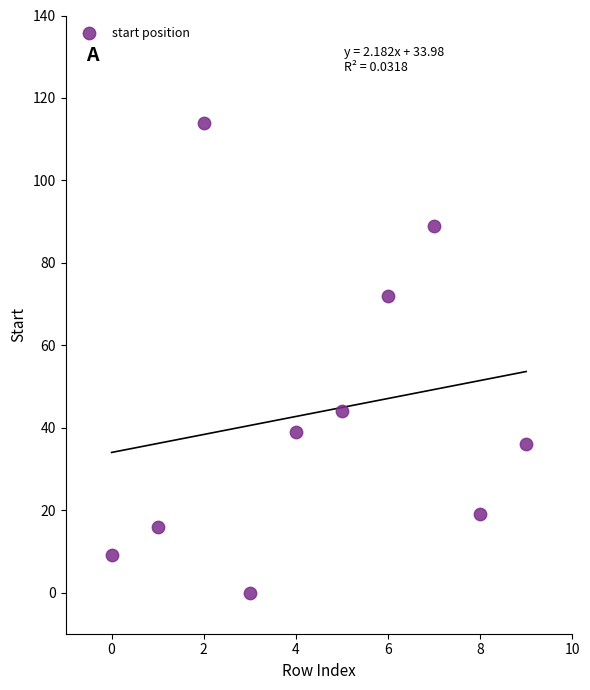

What Y value in the scatter plot is closest to 57?

44